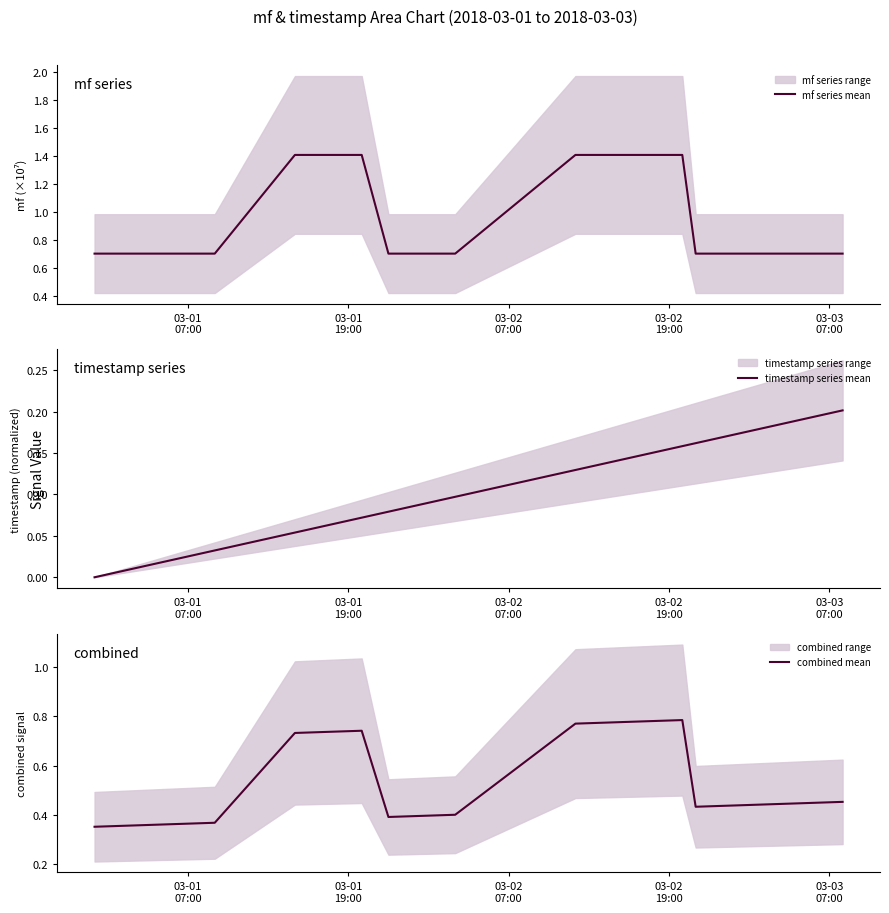

What is the lowest value of the mf series mean series?

0.7